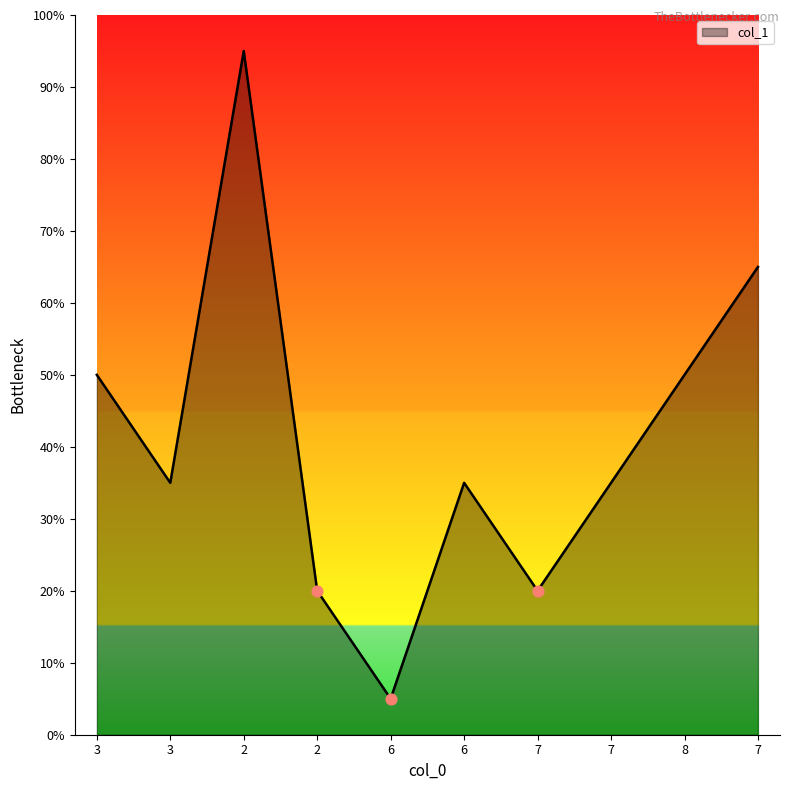

What is the ratio of the value at 3 to the value at 8?

0.7